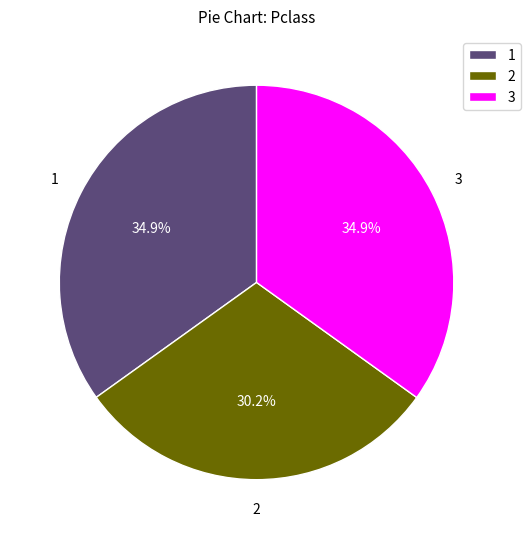

What percentage is NOT represented by 2?

69.8%